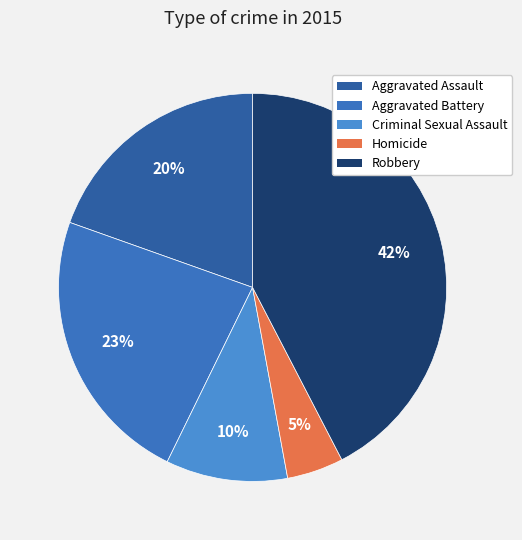

What is the ratio of the value at Homicide to the value at Aggravated Battery?

0.2